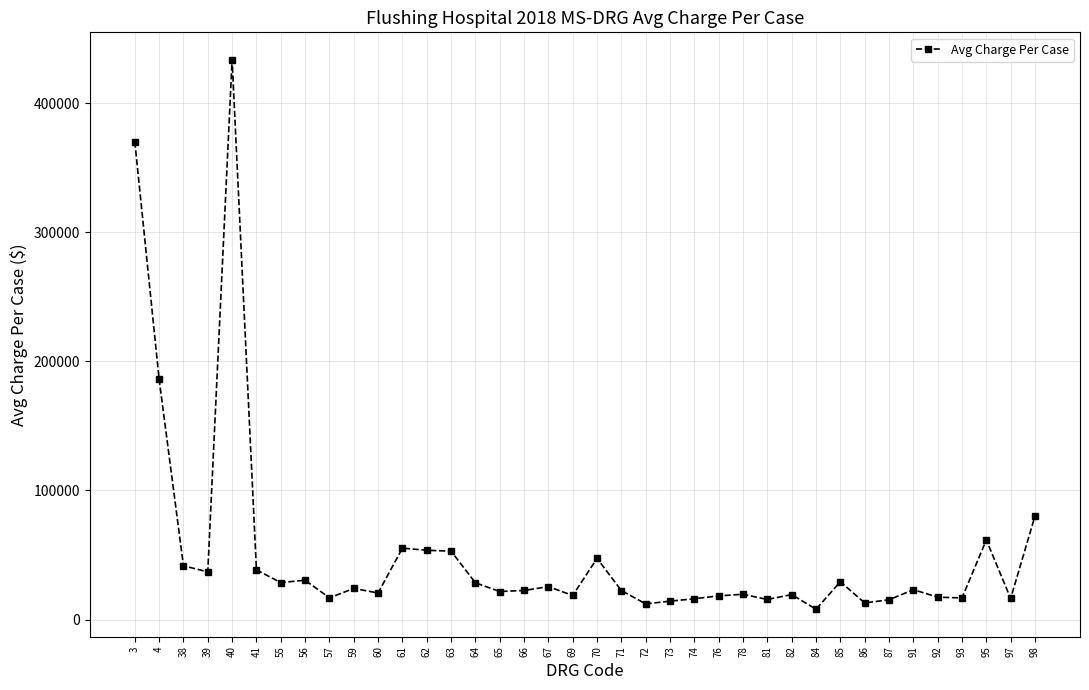

What is the difference between the maximum and second lowest values?

421527.8